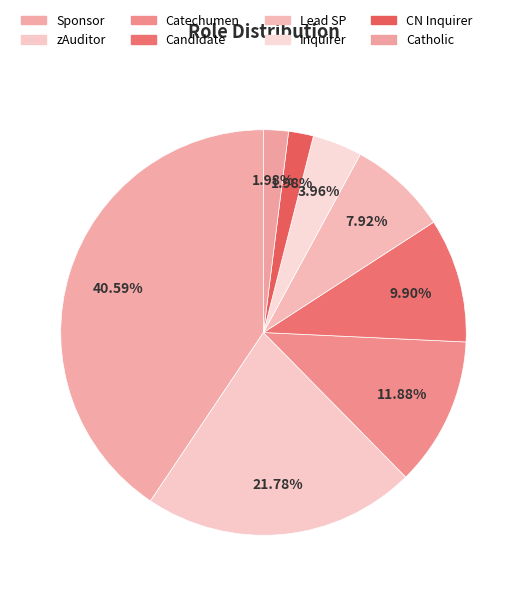

To the nearest percent, what portion does Catholic represent?

2%